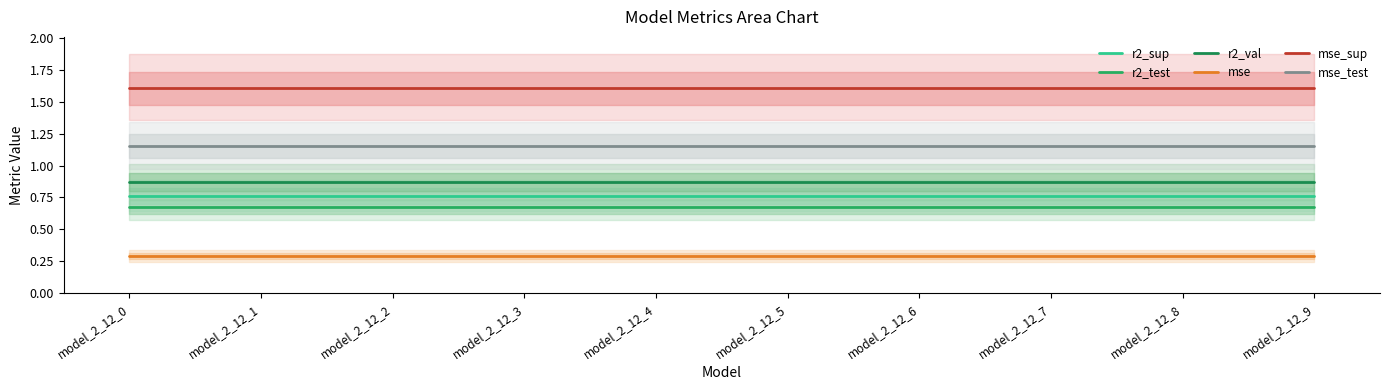

What is the difference between the highest and lowest values at model_2_12_5?

1.3